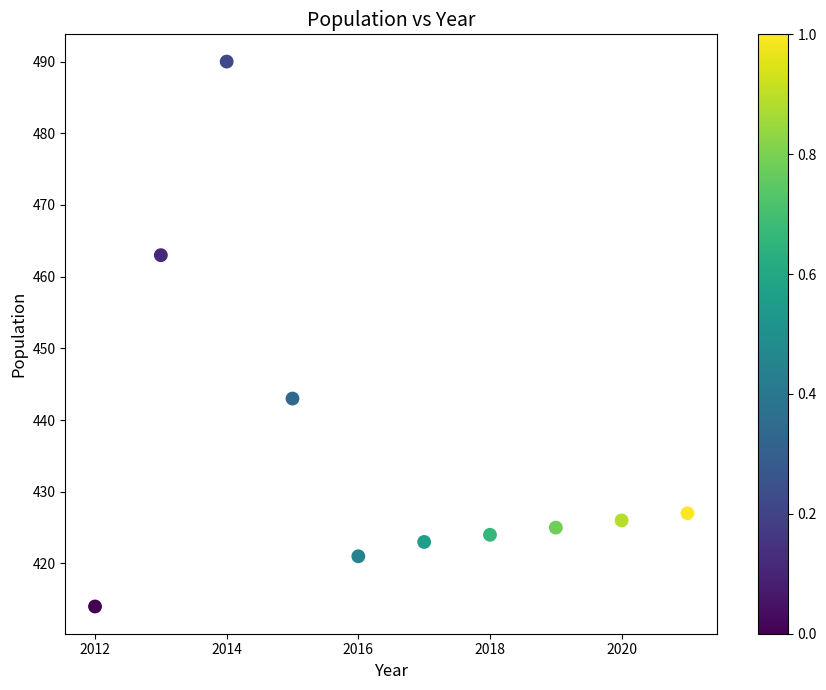

What is the average Y value?

436